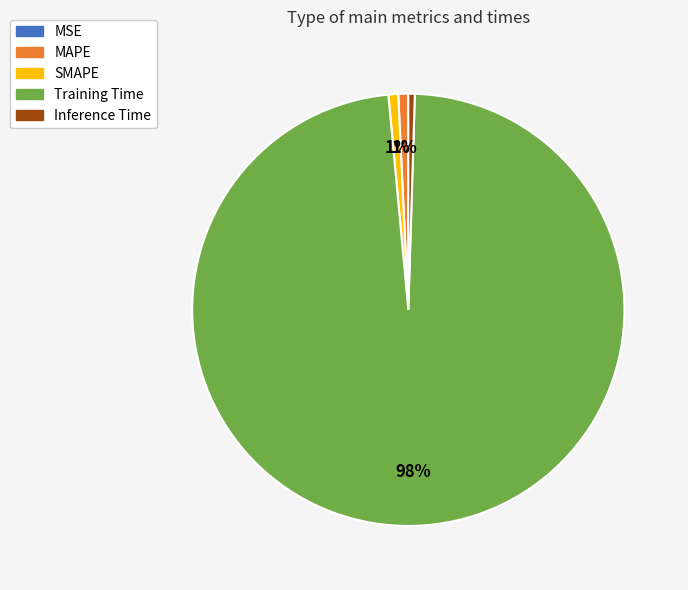

Which category accounts for the majority?

Training Time